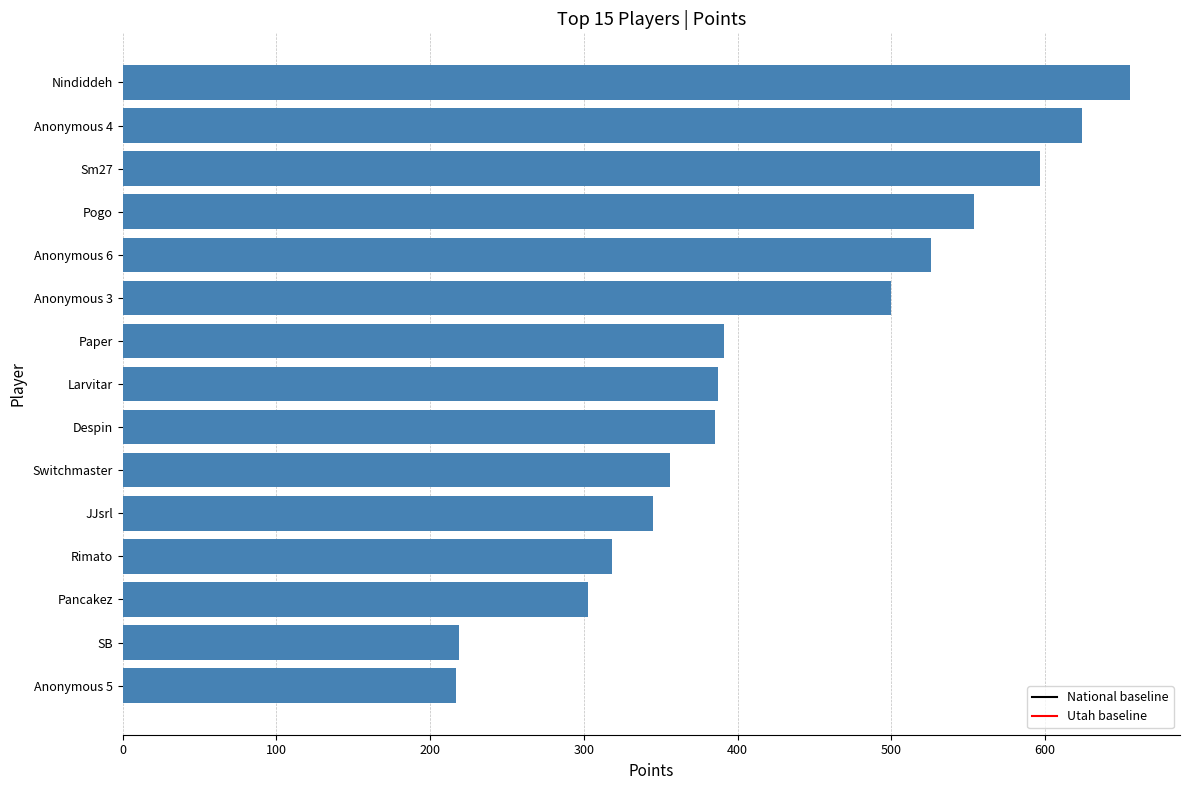

Read the value at SB.

219